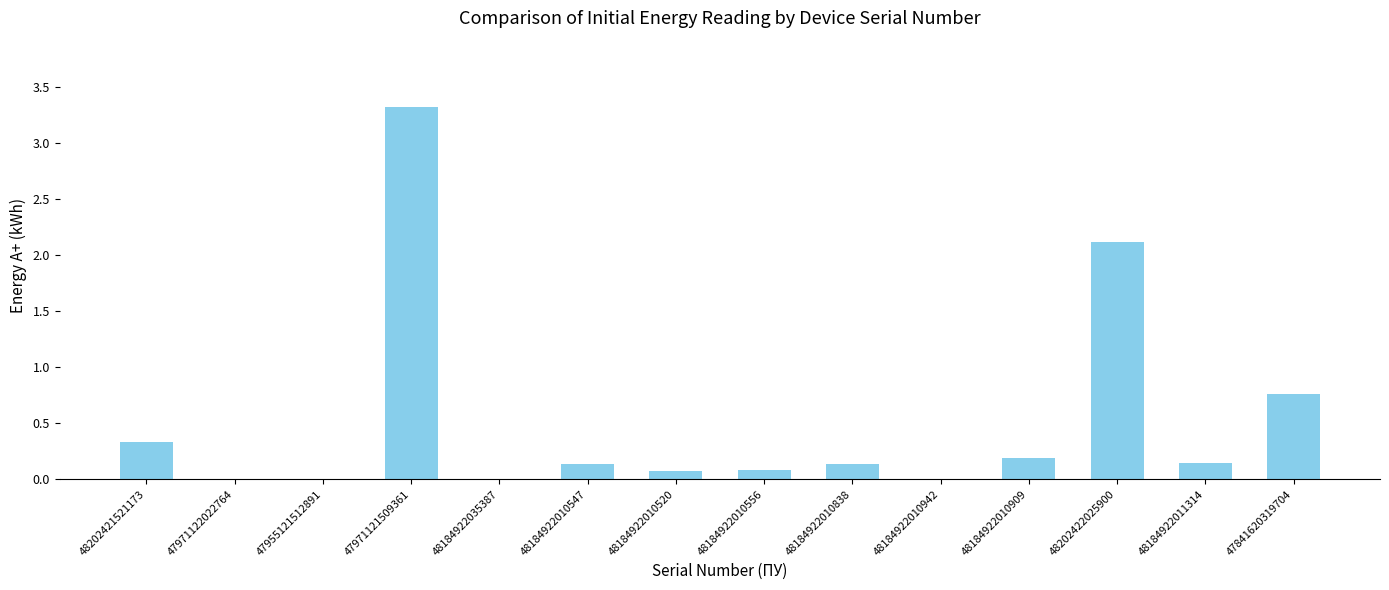

What is the sum of the values at 48202421521173 and 48184922010547?

0.5